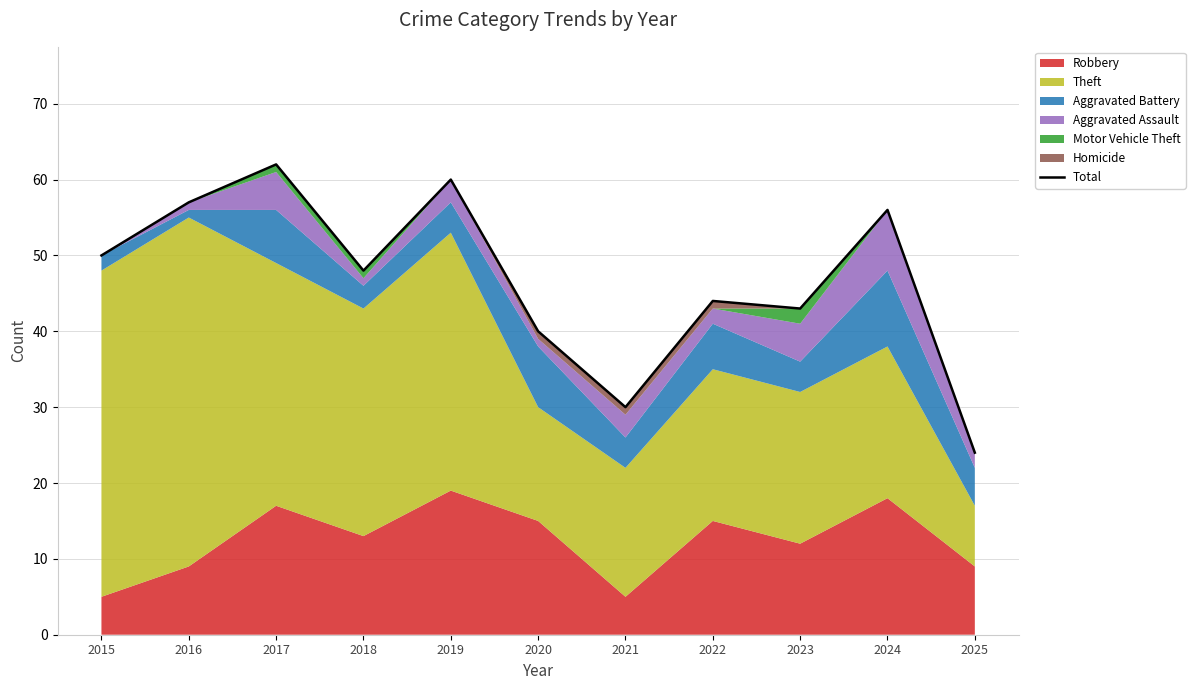

Does the chart display data point markers on the line(s)?

No